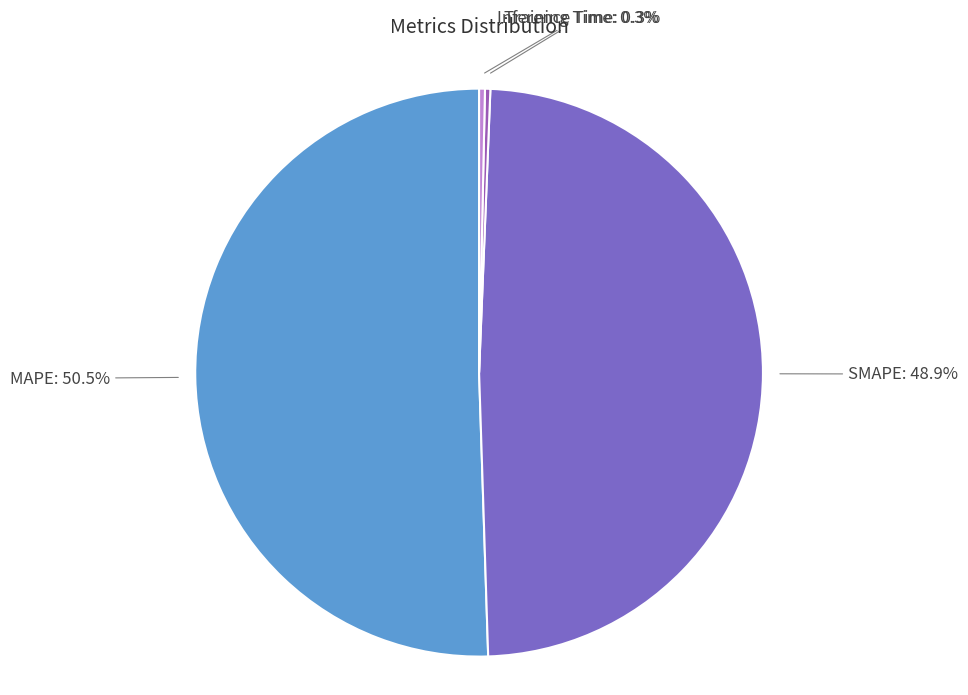

Count the number of slices in the pie.

4